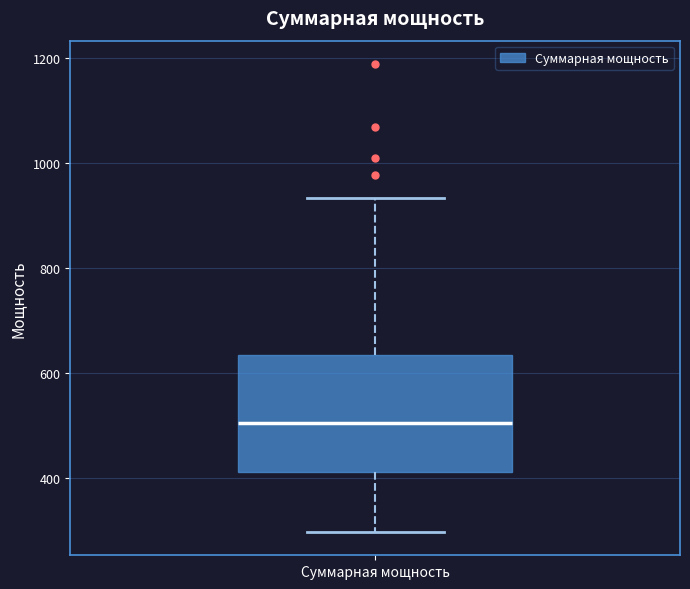

Transcribe this box plot: give where the median line is, the range the box spans, and where the two whiskers end, as read against the y-axis. The values are not printed on the chart, so give them approximately, as read against the axis.

median 500, box 420 to 640, whiskers 300 to 940